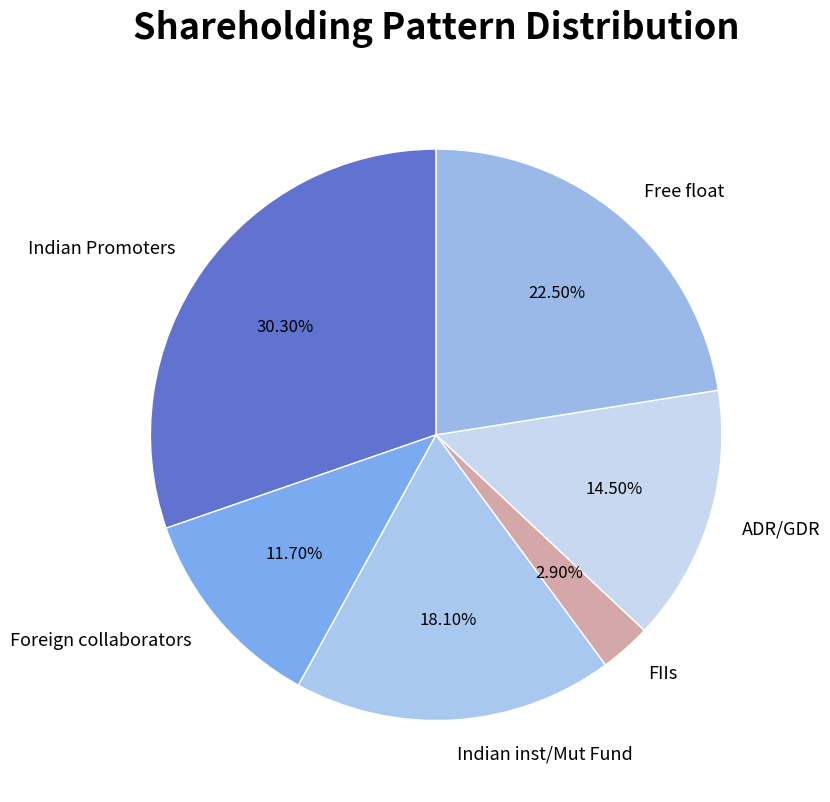

How many segments does this pie chart have?

6